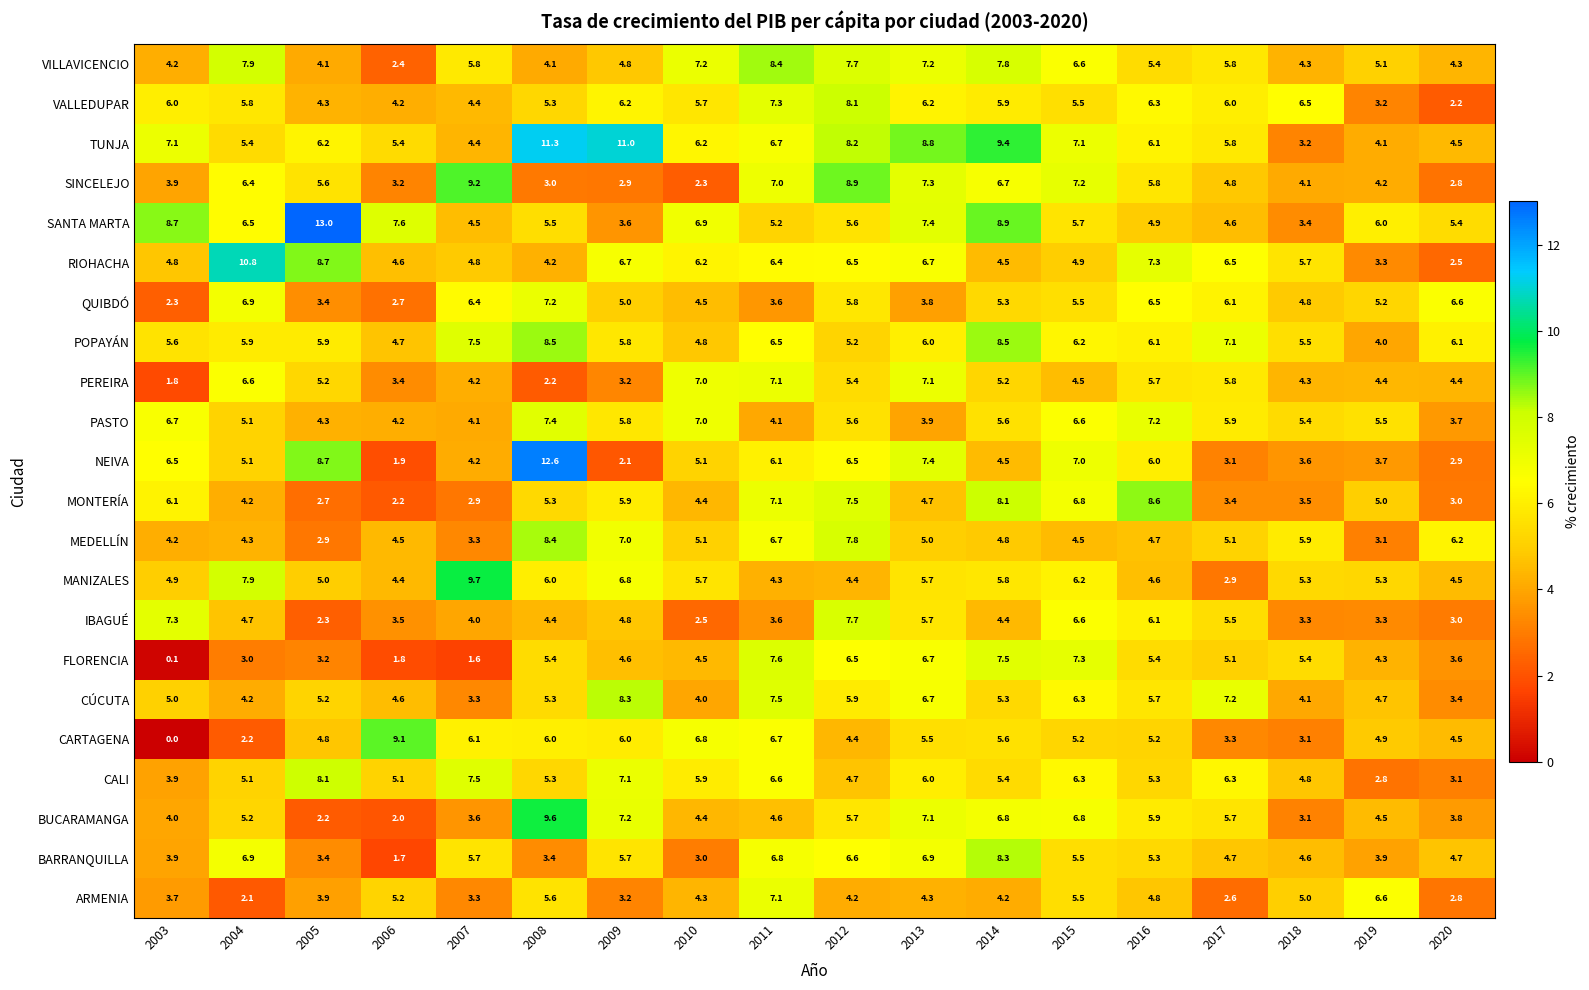

Between 2007 and 2011, which series saw the biggest shift?

FLORENCIA